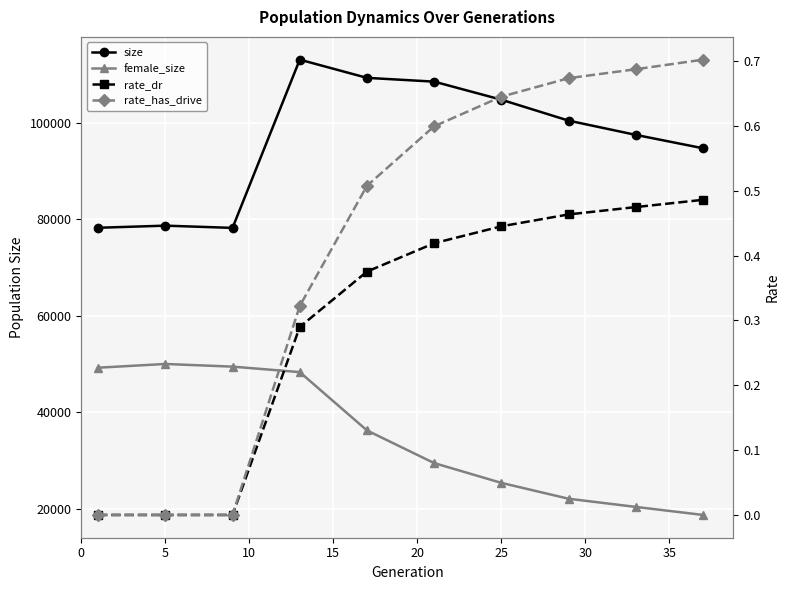

Reading left to right, what are all the values shown in this chart?

size: 78257.0	78696.0	78231.0	113090.0	109318.0	108535.0	104786.0	100454.0	97499.0	94727.0
female_size: 49265.0	50037.0	49485.0	48351.0	36268.0	29498.0	25398.0	22112.0	20419.0	18754.0
rate_dr: 0.0	0.0	0.0	0.3	0.4	0.4	0.4	0.5	0.5	0.5
rate_has_drive: 0.0	0.0	0.0	0.3	0.5	0.6	0.6	0.7	0.7	0.7